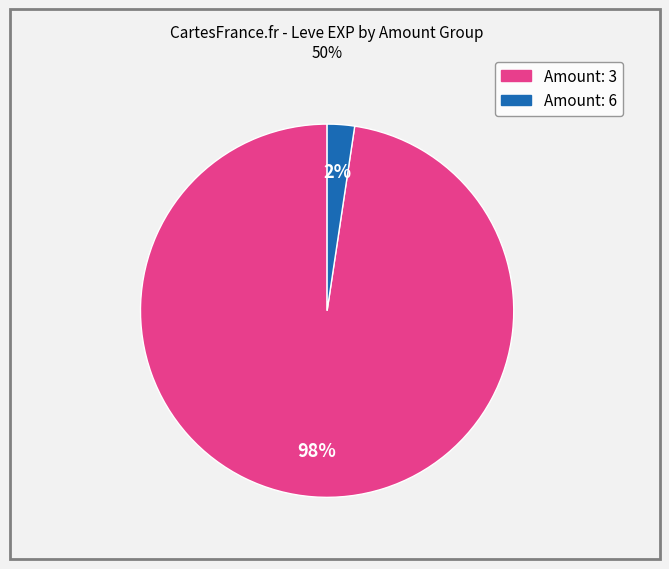

To the nearest percent, what is the average slice percentage?

50%